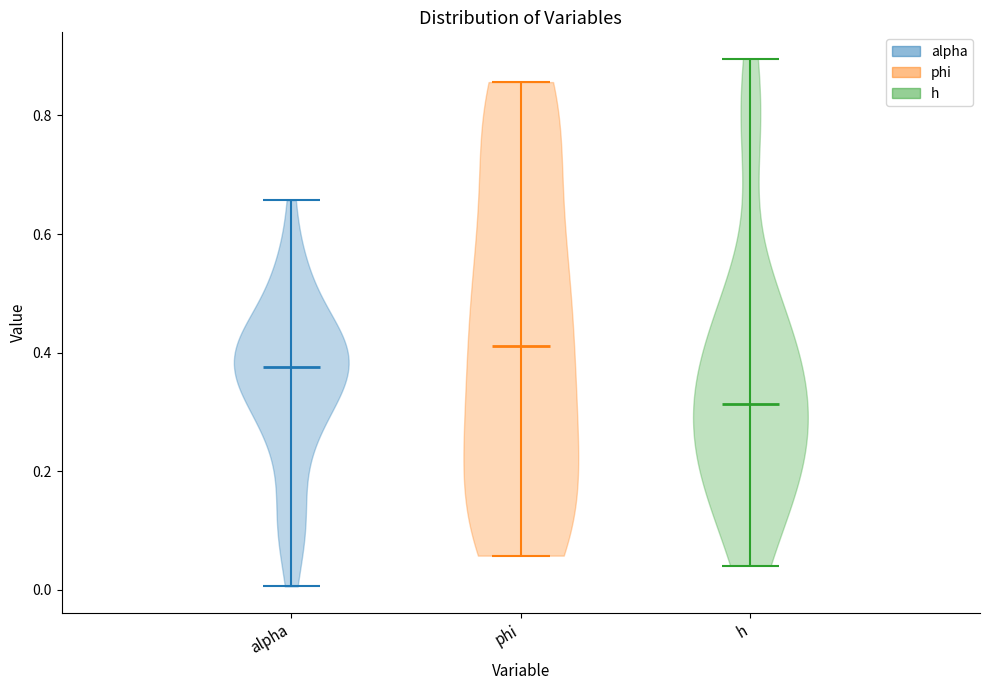

What is the lowest point the violin for h reaches on the y-axis? The values are not printed on the chart, so give them approximately, as read against the axis.

0.04